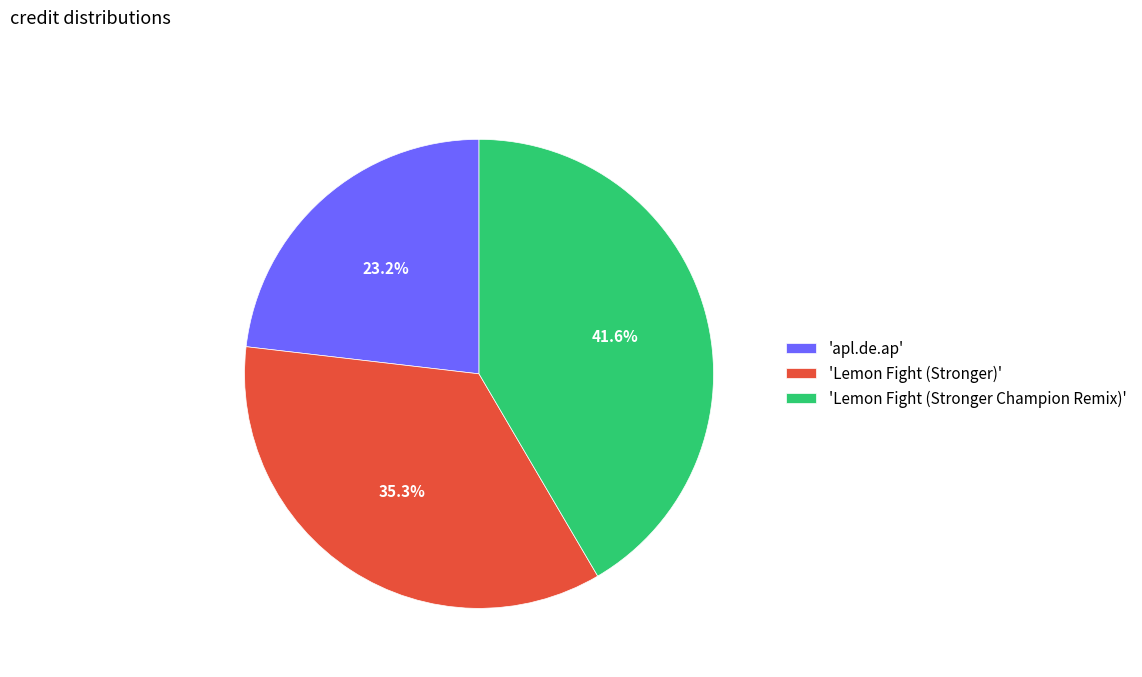

What percentage do 'Lemon Fight (Stronger Champion Remix)' and 'Lemon Fight (Stronger)' together represent?

76.8%